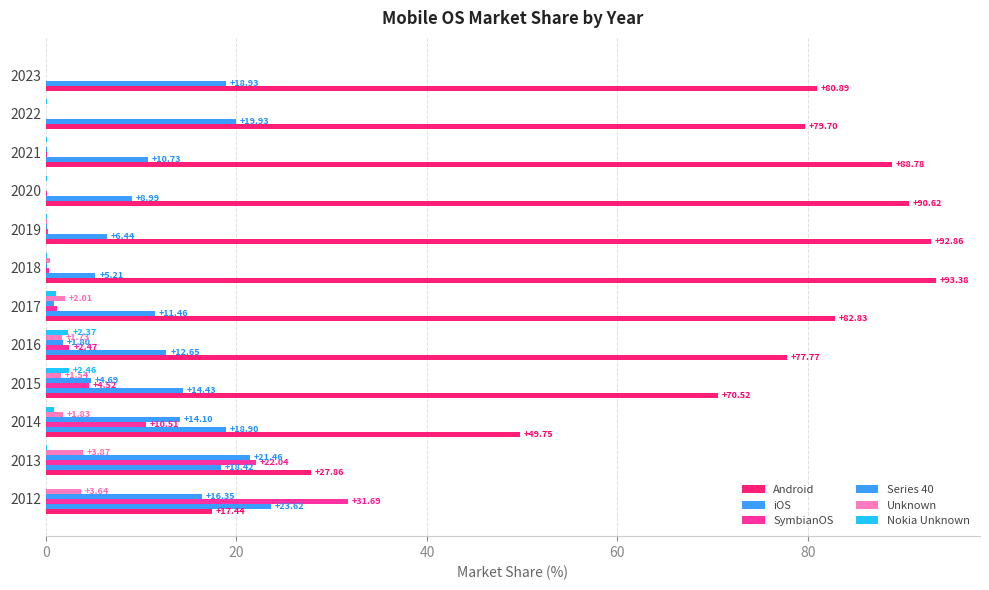

Count the number of categories in the chart.

12